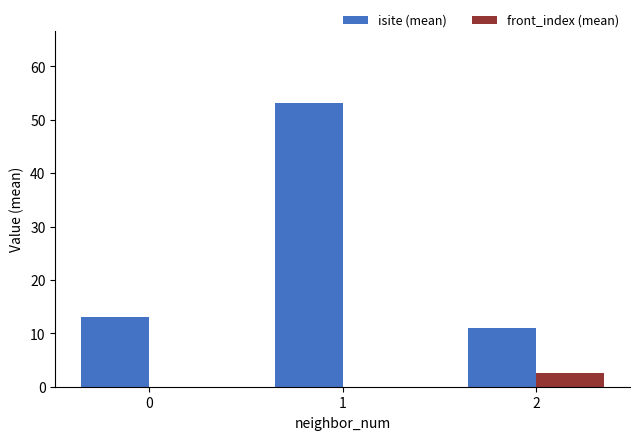

Which series has the largest total across all categories?

isite (mean)